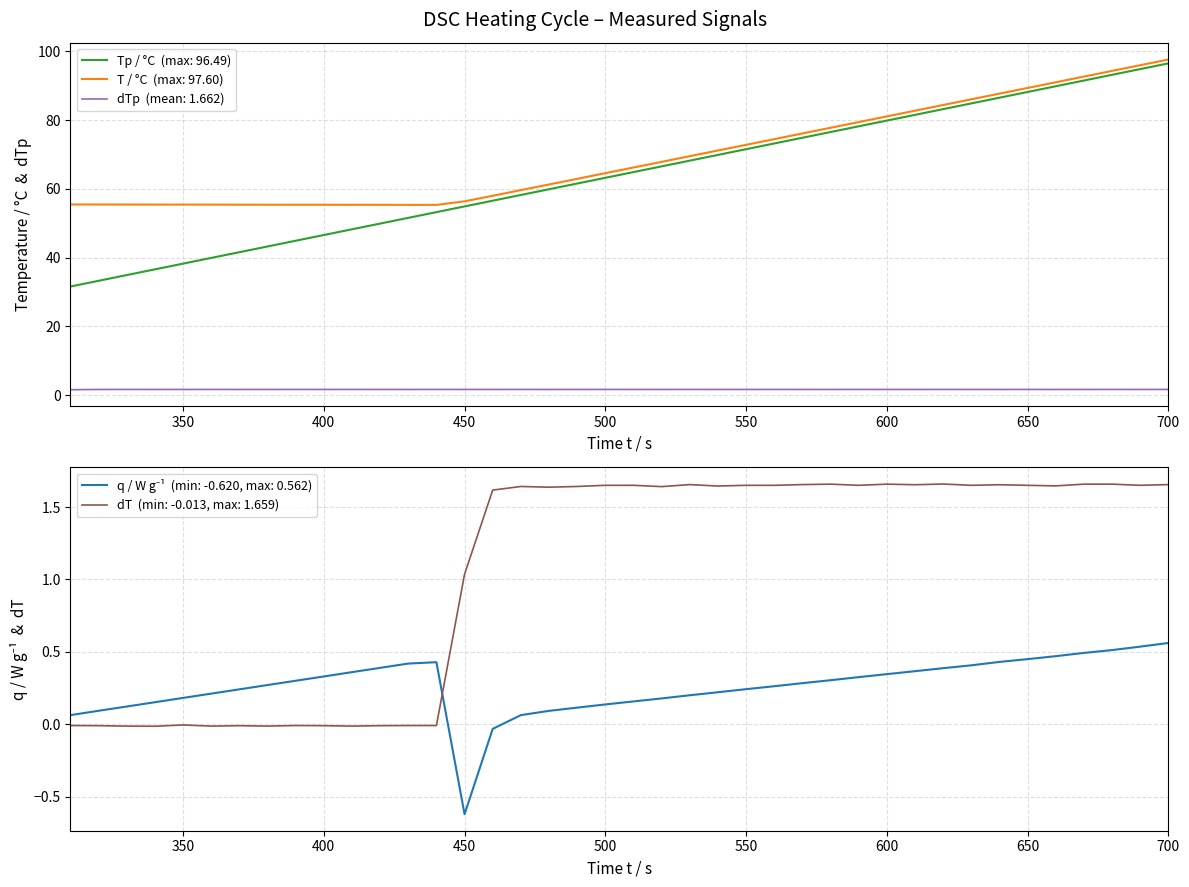

How many distinct data groups are displayed?

5